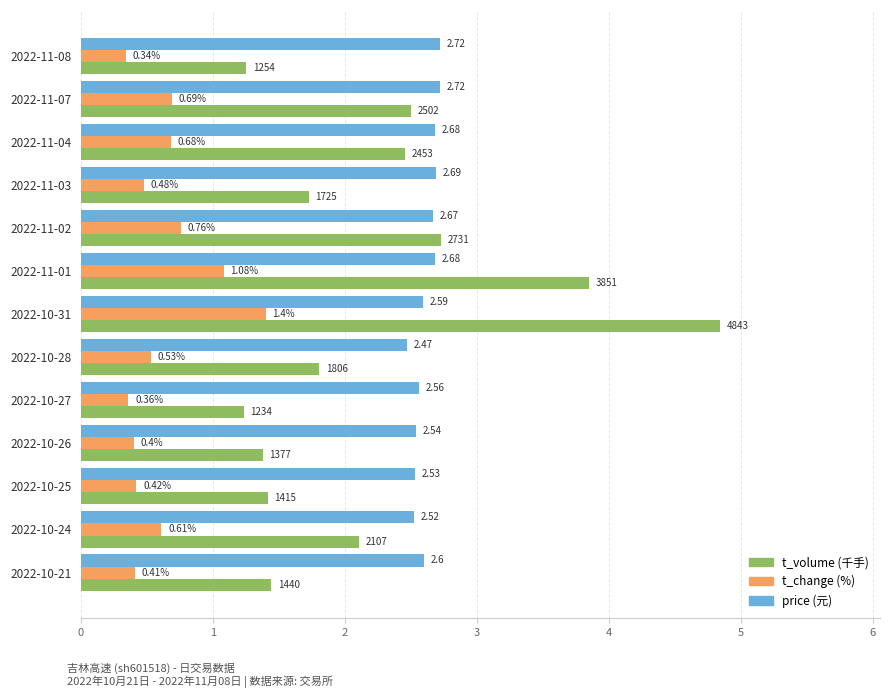

Rank the series by their maximum value, from highest to lowest.

t_volume (千手), price (元), t_change (%)